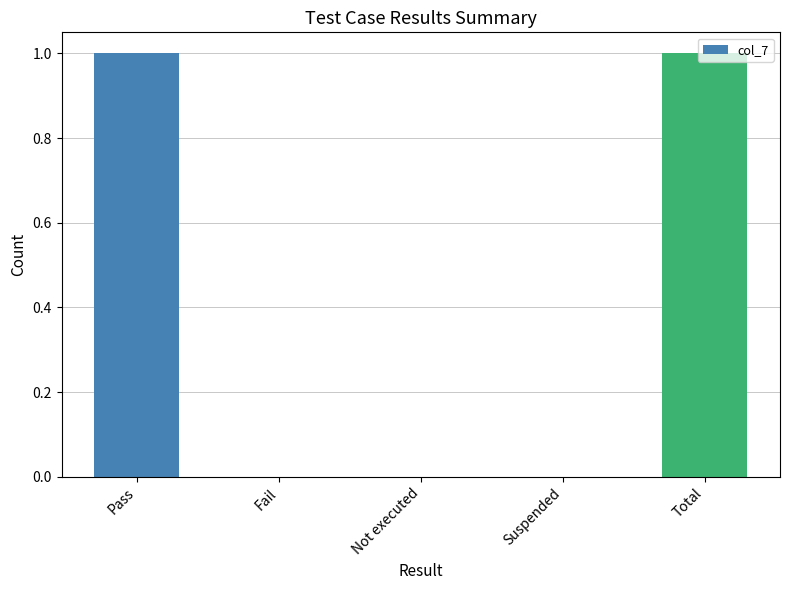

What is the change in value from Not executed to Total?

+1